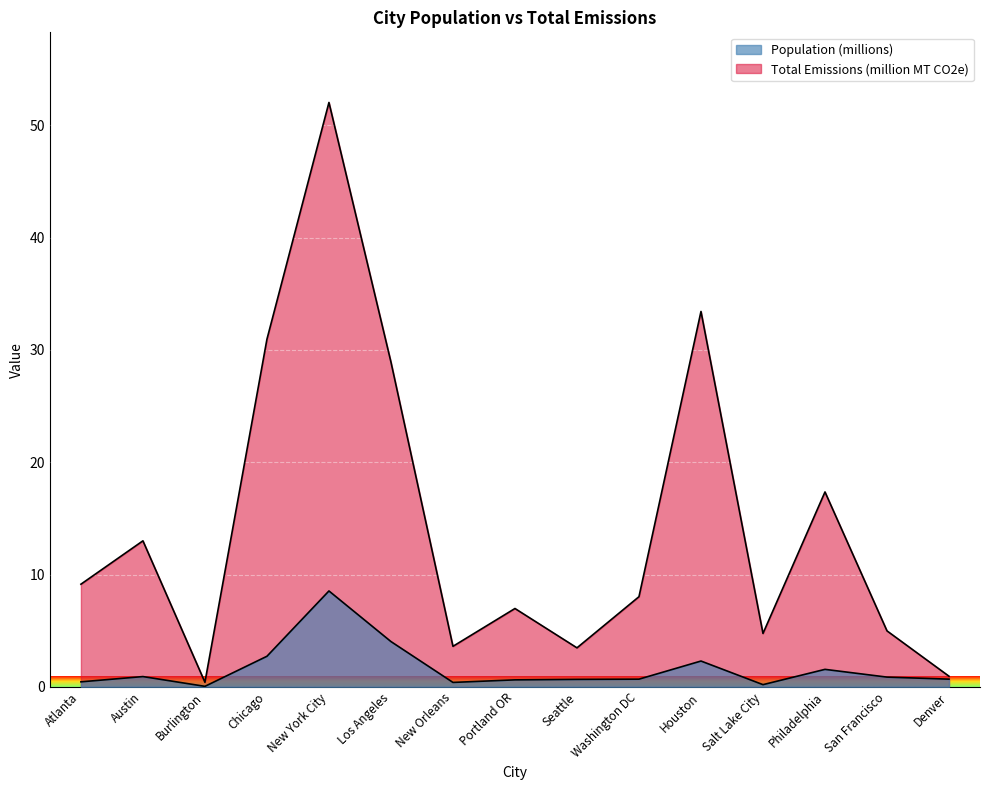

At how many categories does at least one series exceed 45?

1